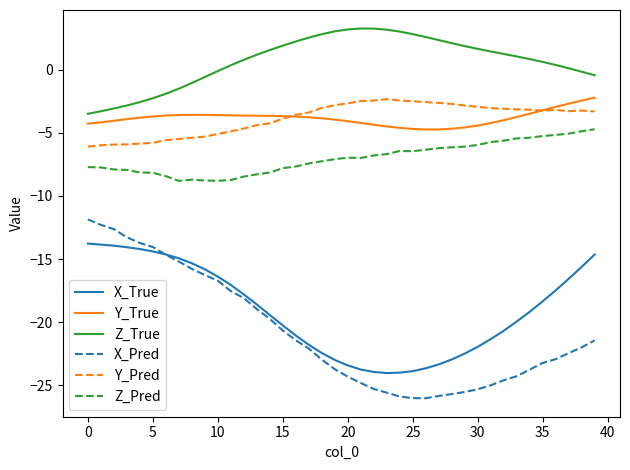

What is the minimum value shown in the chart?

-26.0